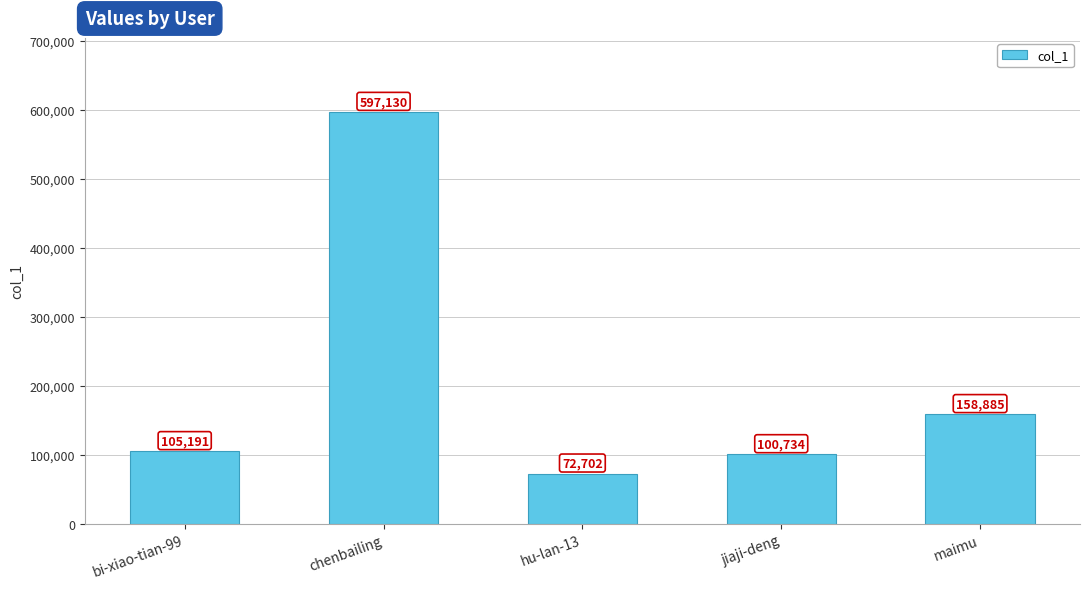

What is the difference between the maximum and minimum values?

524428